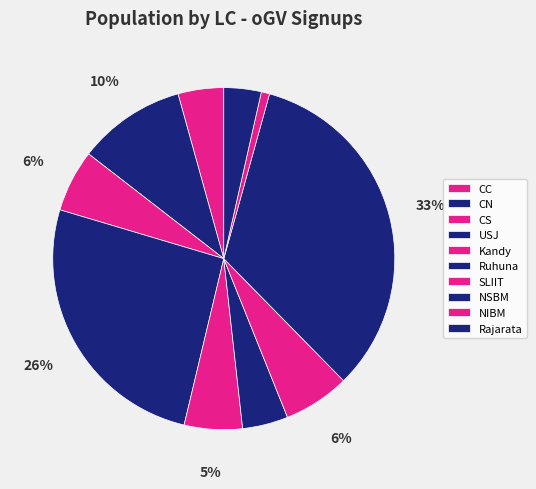

To the nearest percent, what percentage of the pie is NSBM?

33%